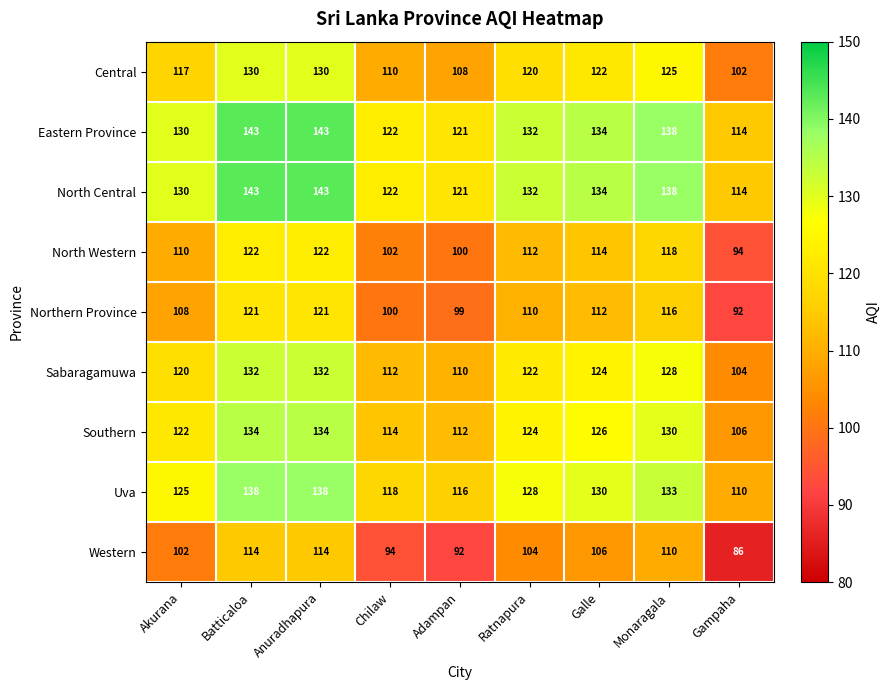

What is the difference between the highest and lowest values at Batticaloa?

29